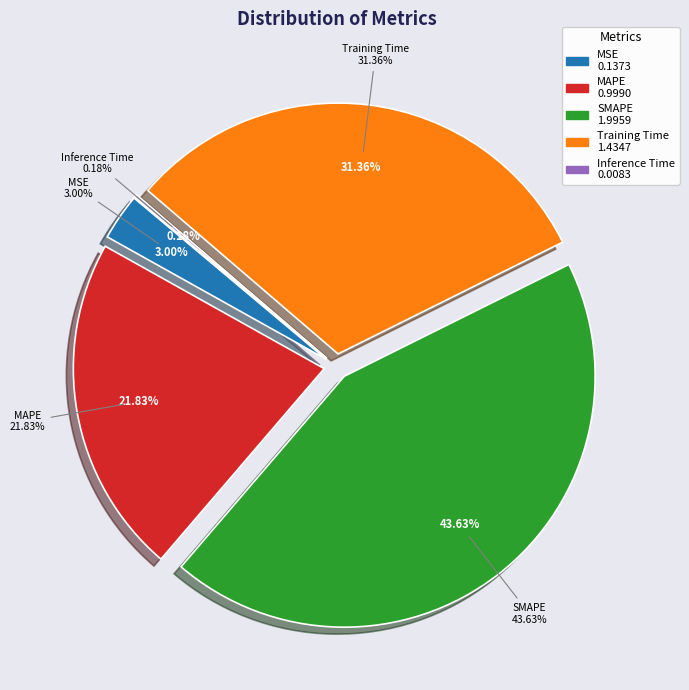

Combined, do Inference Time and MSE account for over 50%?

No